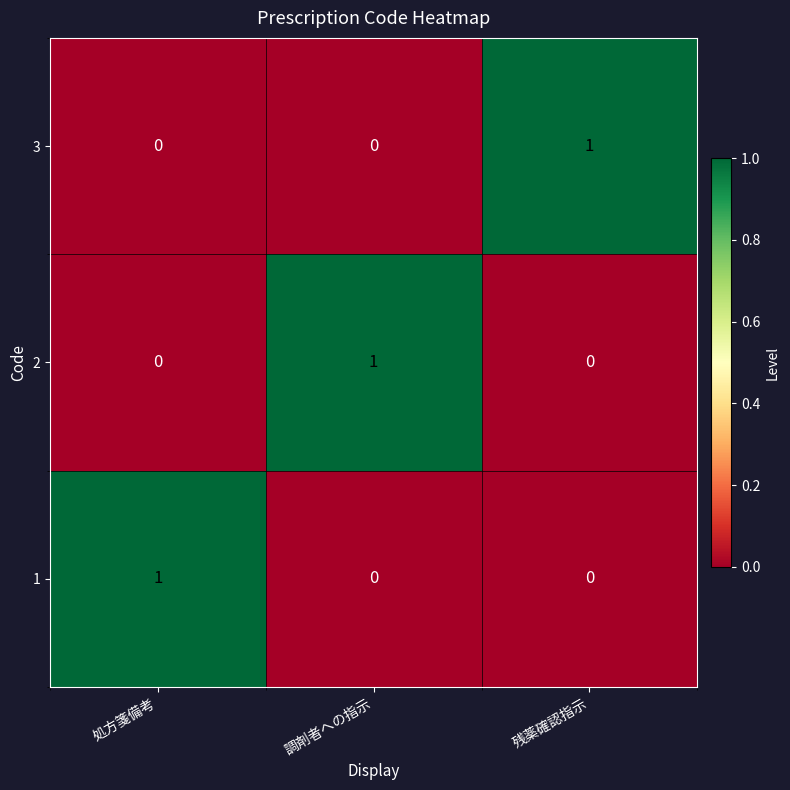

The 3 series shows 0 at 残薬確認指示. True or false?

False